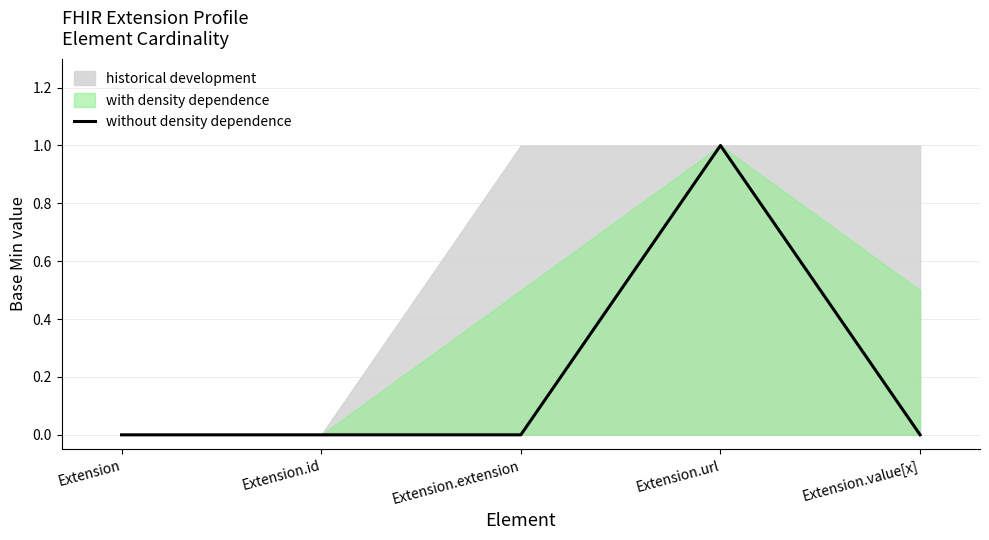

Rank the categories by value from lowest to highest.

Extension, Extension.id, Extension.extension, Extension.value[x], Extension.url